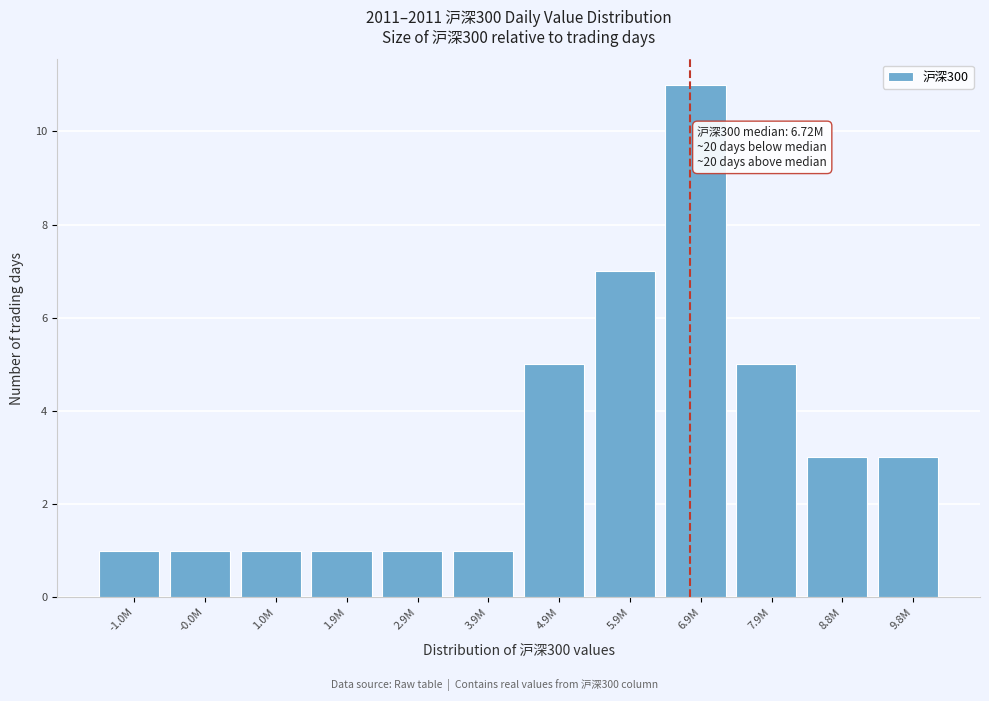

Reading left to right, what are all the values shown in this chart?

1	1	1	1	1	1	5	7	11	5	3	3